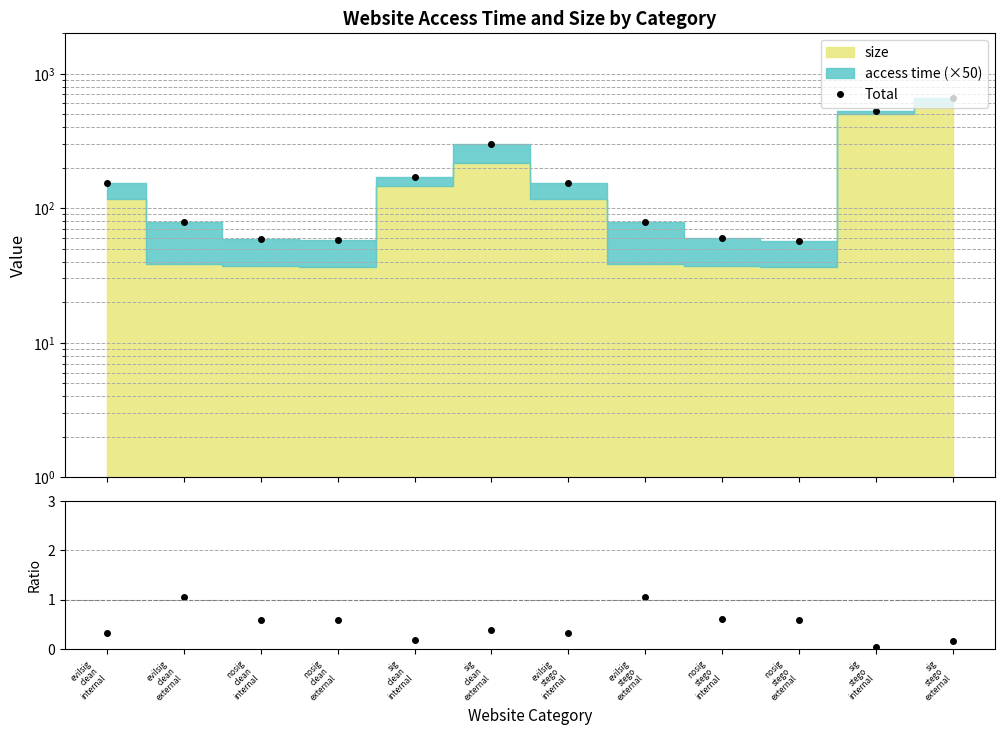

Which label corresponds to the smallest value in the chart?

sig
stego
internal